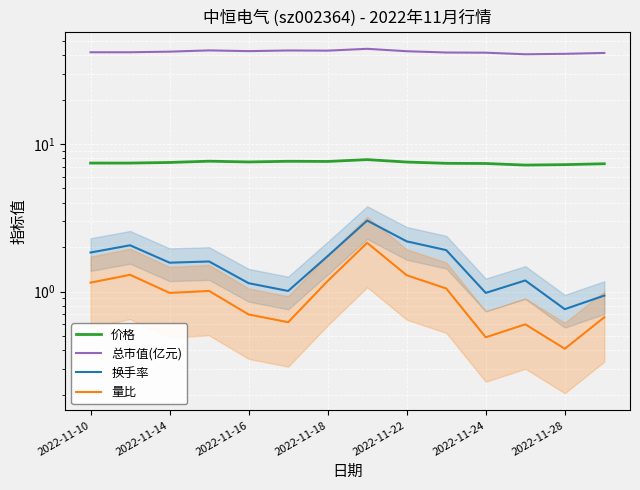

Which series has the widest spread of values?

总市值(亿元)